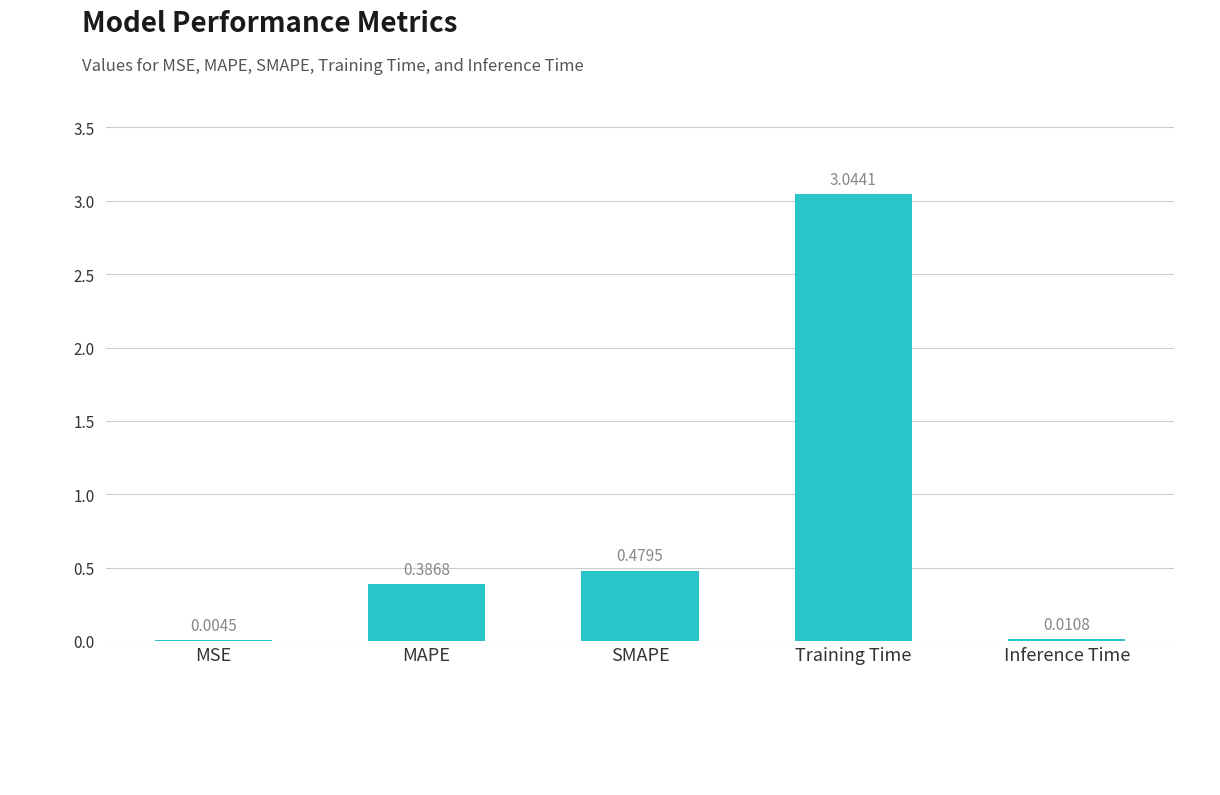

Which label corresponds to the largest value in the chart?

Training Time